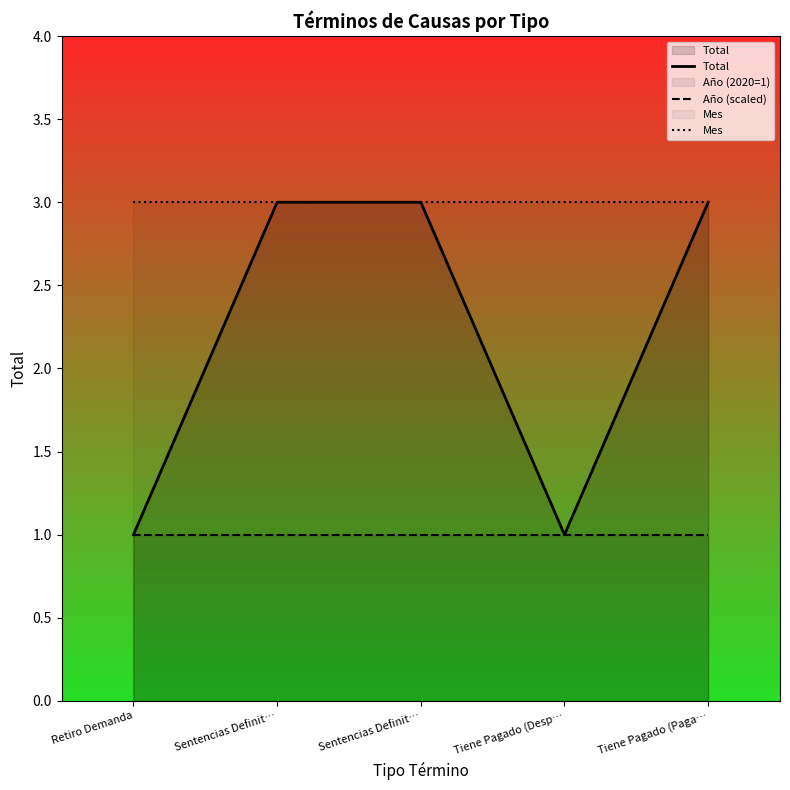

What are all the series names shown in the legend?

Total, Año (scaled), Mes